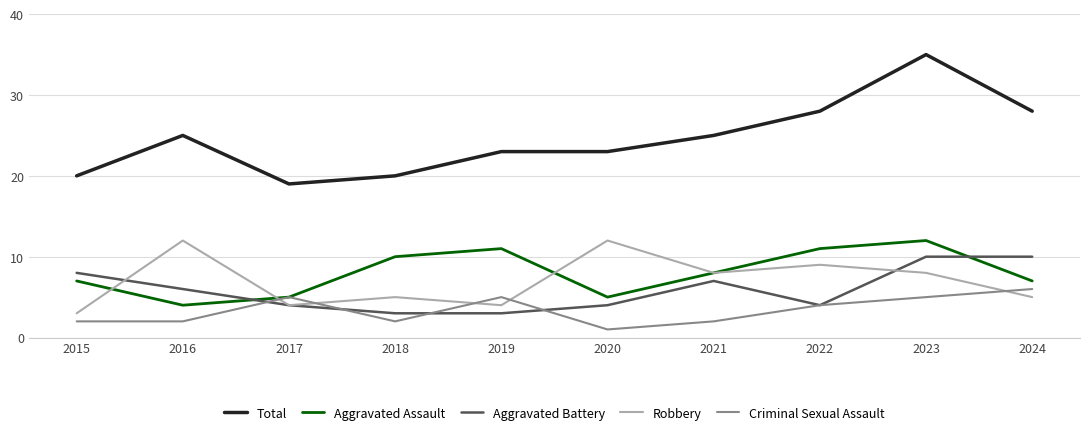

At which category is the sum across all series the highest?

2023